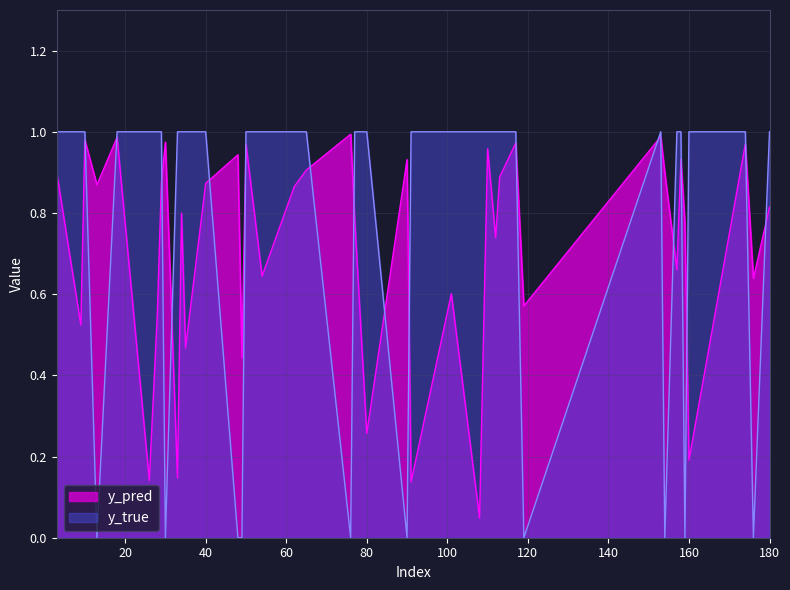

Where is y_true nearest to the value 0?

49